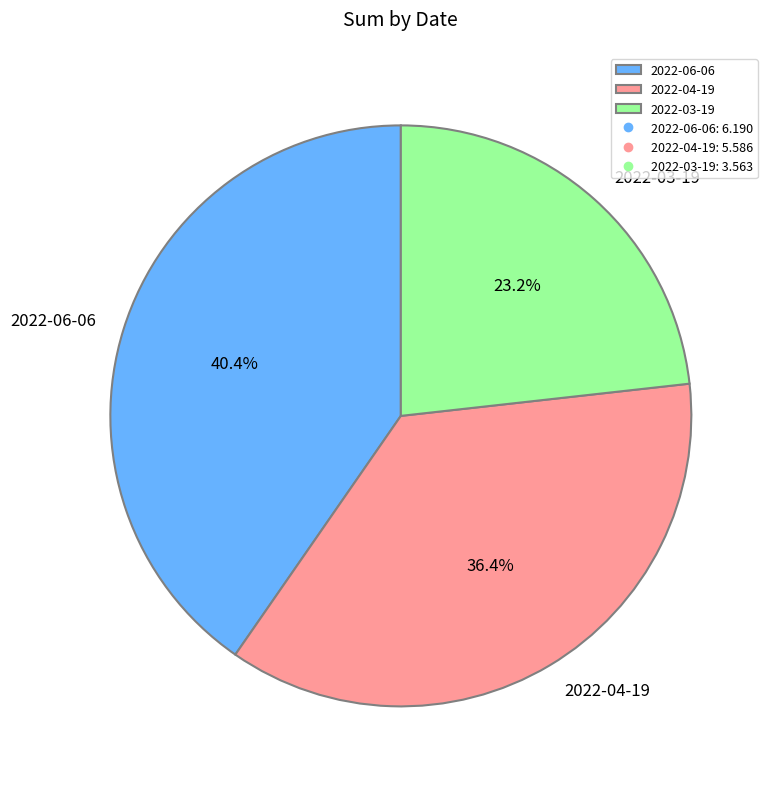

What portion of the pie excludes 2022-06-06?

59.6%